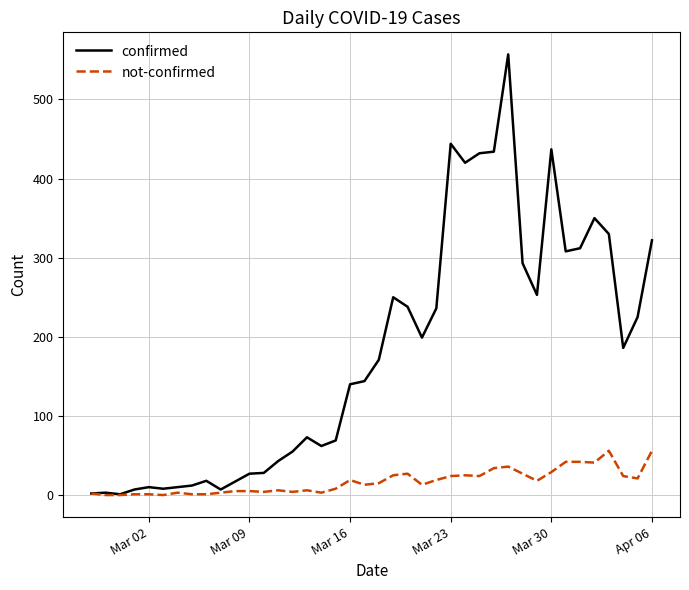

Which series has the largest range (max minus min)?

confirmed